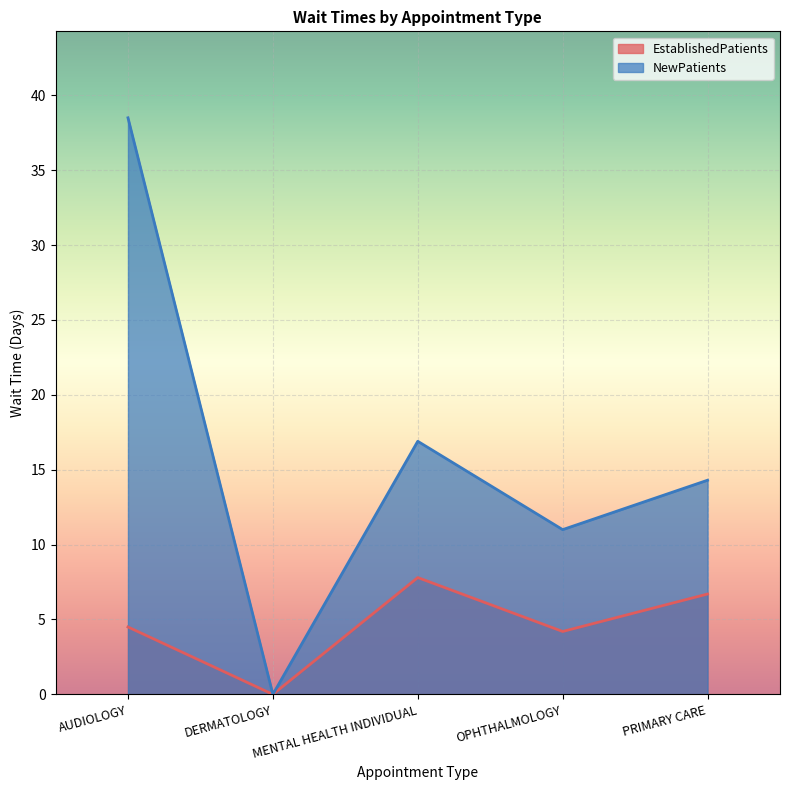

Rank the series by their maximum value, from lowest to highest.

EstablishedPatients, NewPatients